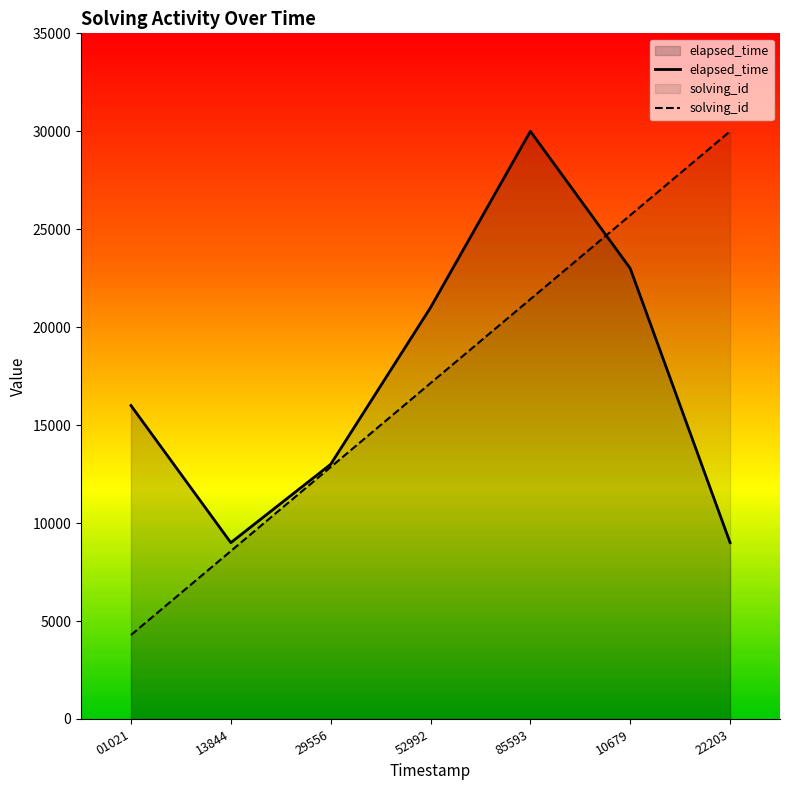

Reading left to right, transcribe all the data shown in this chart.

solving_id: 4285.7	8571.4	12857.1	17142.9	21428.6	25714.3	30000.0
elapsed_time: 16000.0	9000.0	13000.0	21000.0	30000.0	23000.0	9000.0